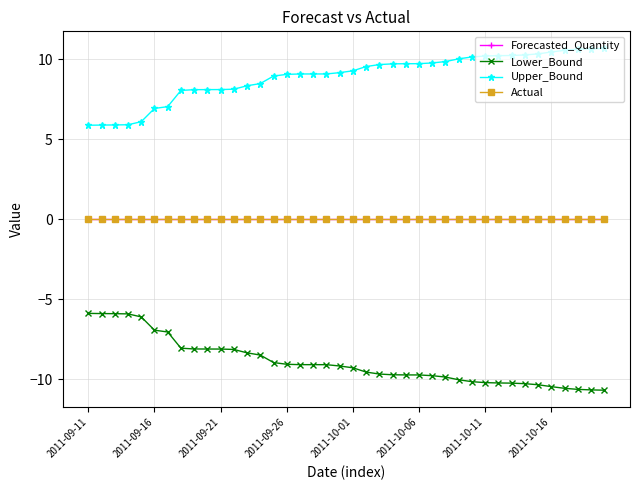

What are all the series names shown in the legend?

Forecasted_Quantity, Lower_Bound, Upper_Bound, Actual